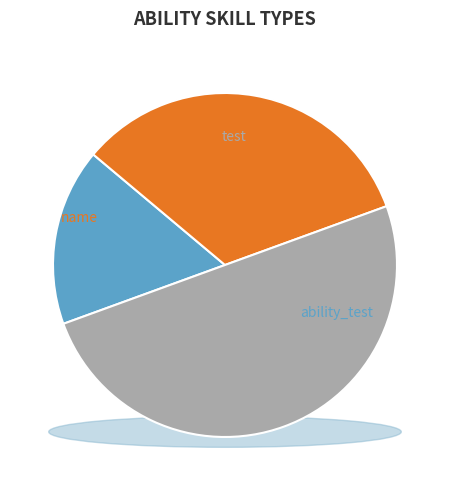

Is it true that ability_test is 17% of the pie?

True